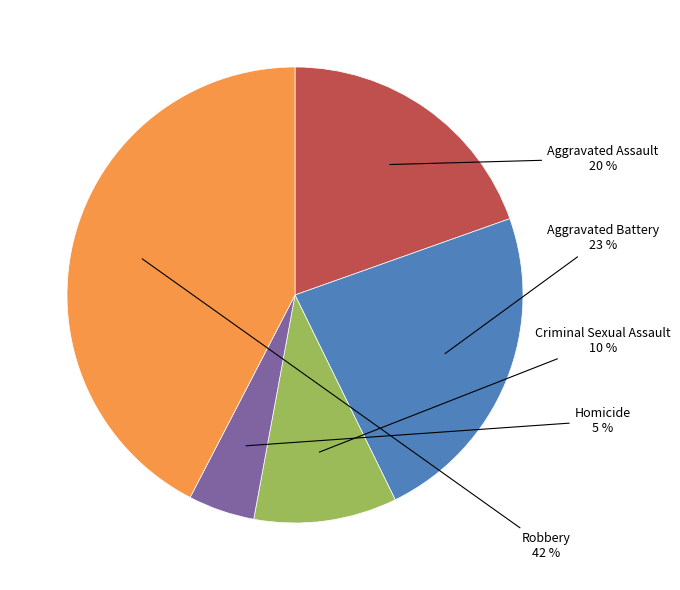

Is there a majority slice in this chart?

No